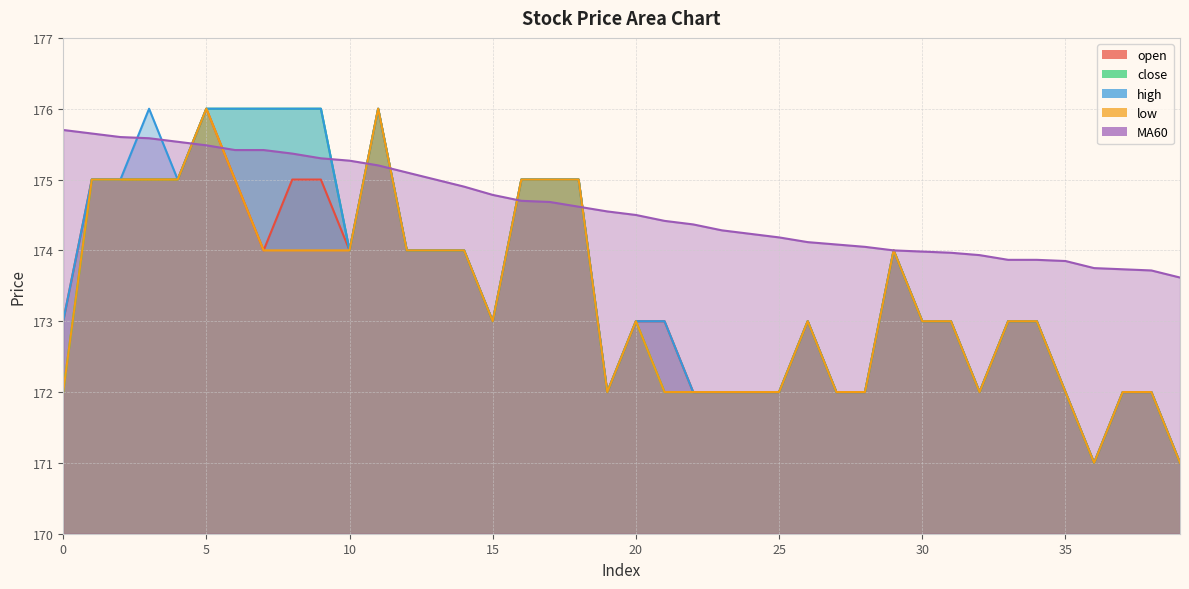

True or false: low and open intersect in this chart.

False